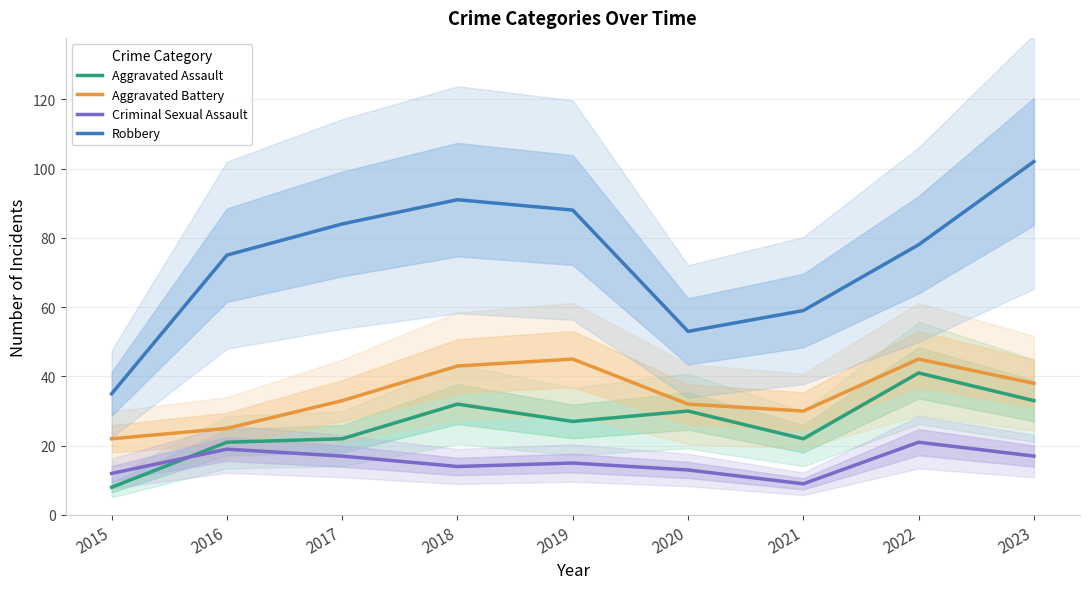

Reading left to right, what are all the values shown in this chart?

Aggravated Assault: 2015=8	2016=21	2017=22	2018=32	2019=27	2020=30	2021=22	2022=41	2023=33
Aggravated Battery: 2015=22	2016=25	2017=33	2018=43	2019=45	2020=32	2021=30	2022=45	2023=38
Criminal Sexual Assault: 2015=12	2016=19	2017=17	2018=14	2019=15	2020=13	2021=9	2022=21	2023=17
Robbery: 2015=35	2016=75	2017=84	2018=91	2019=88	2020=53	2021=59	2022=78	2023=102